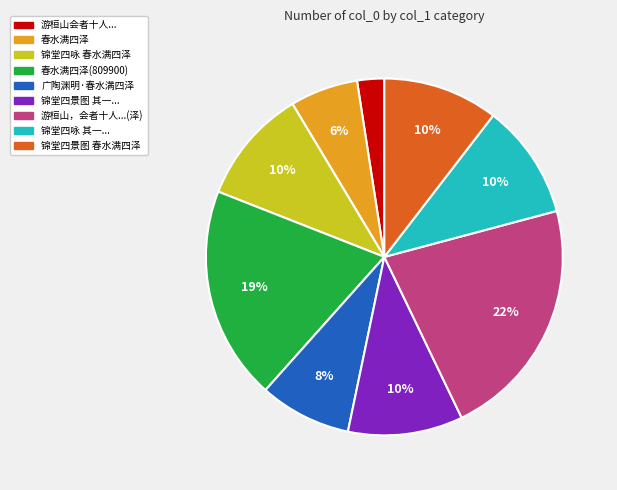

Does any single category account for the majority?

No